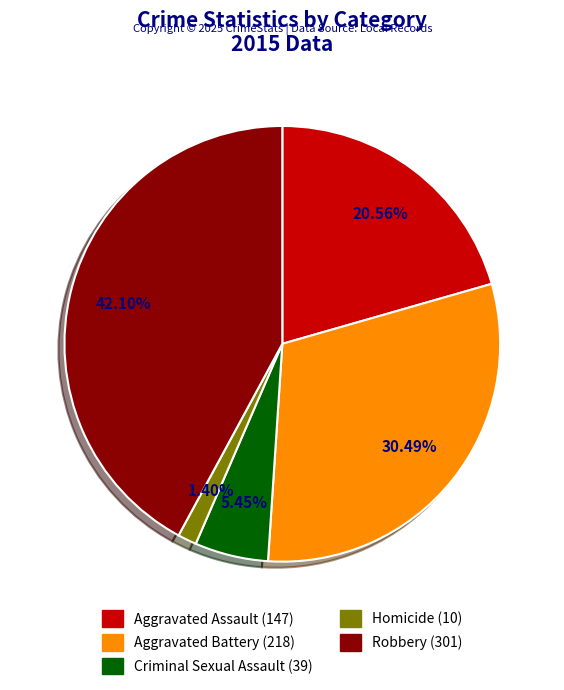

What portion of the pie excludes Aggravated Assault?

79.4%